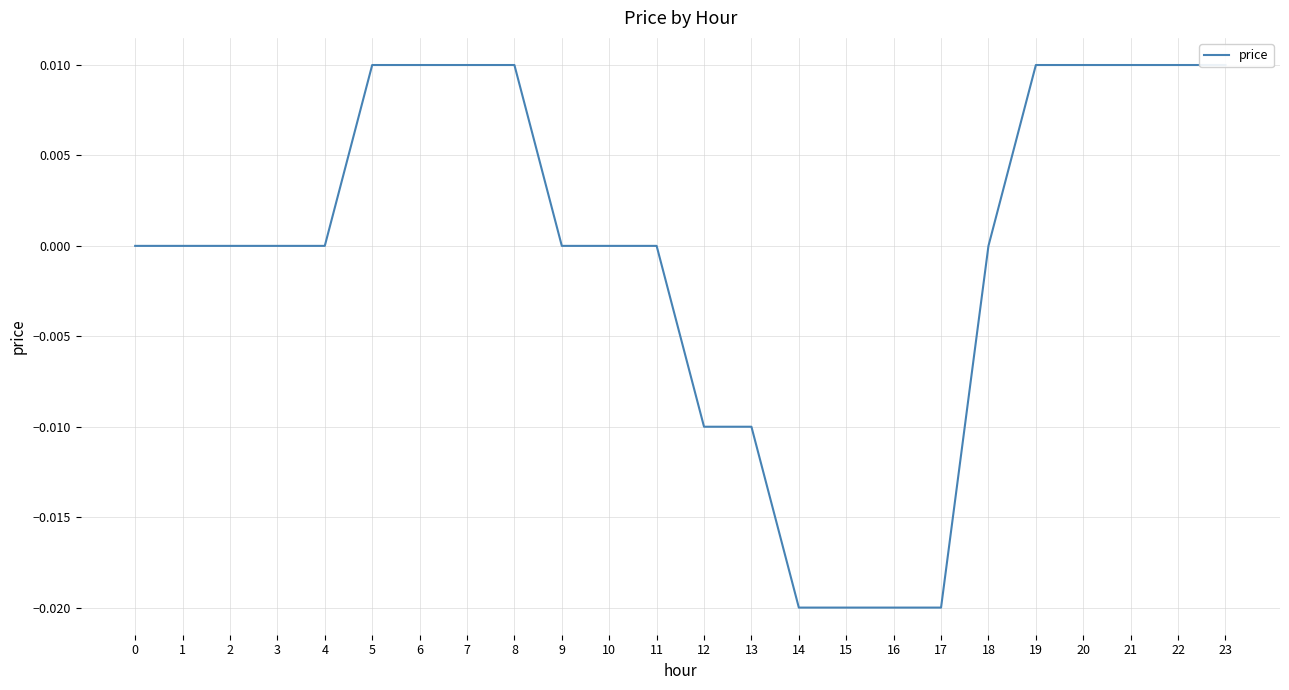

List the labels in order of value, largest first.

5, 6, 7, 8, 19, 20, 21, 22, 23, 0, 1, 2, 3, 4, 9, 10, 11, 18, 12, 13, 14, 15, 16, 17